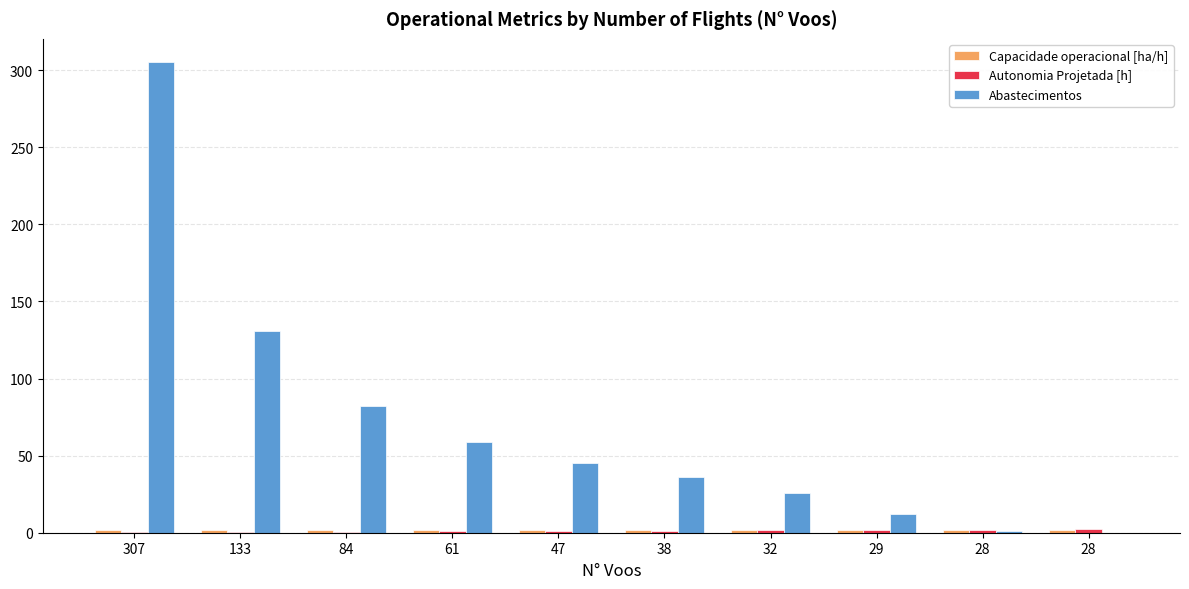

Reading left to right, extract all data points from this chart.

Capacidade operacional [ha/h]: 307=1.5	133=1.8	84=1.9	61=1.9	47=1.9	38=1.9	32=2.0	29=2.0	28=2.0	28=2.0
Autonomia Projetada [h]: 307=0.2	133=0.5	84=0.7	61=0.9	47=1.1	38=1.4	32=1.6	29=1.8	28=1.9	28=2.1
Abastecimentos: 307=305.0	133=131.0	84=82.0	61=59.0	47=45.0	38=36.0	32=26.0	29=12.0	28=1.0	28=0.0